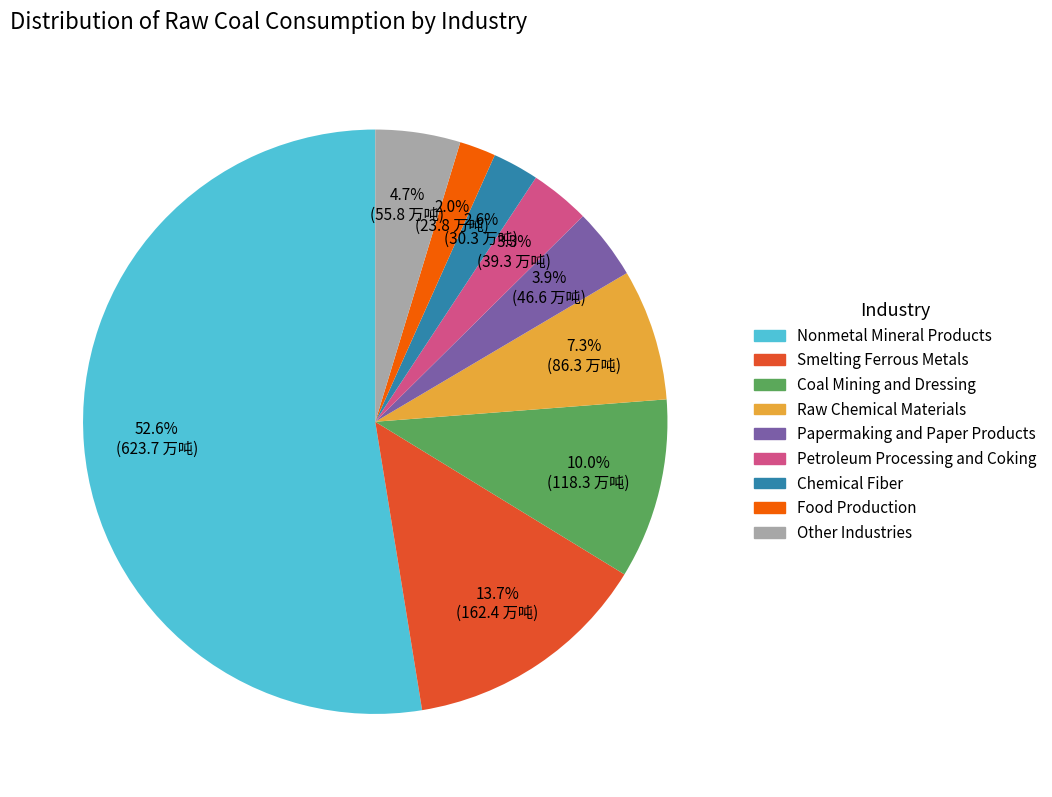

To the nearest percent, what is the difference between the largest and smallest slice percentages?

51%